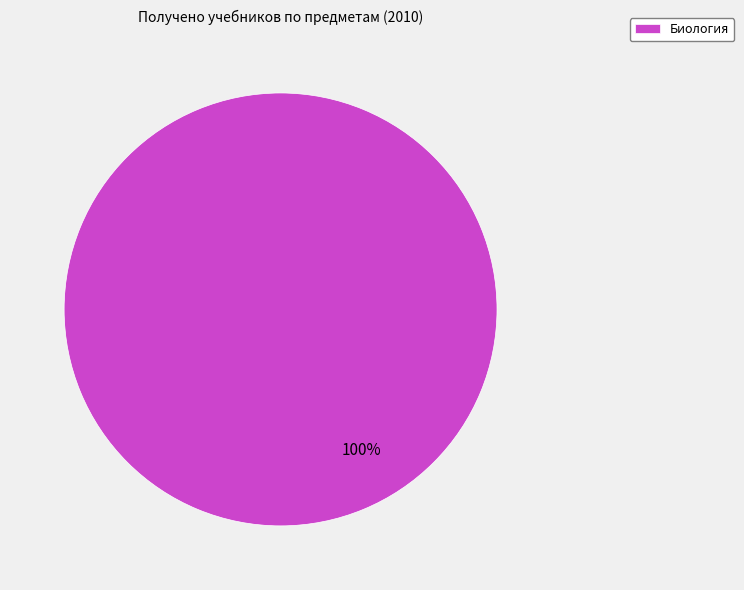

Is there a majority slice in this chart?

Yes